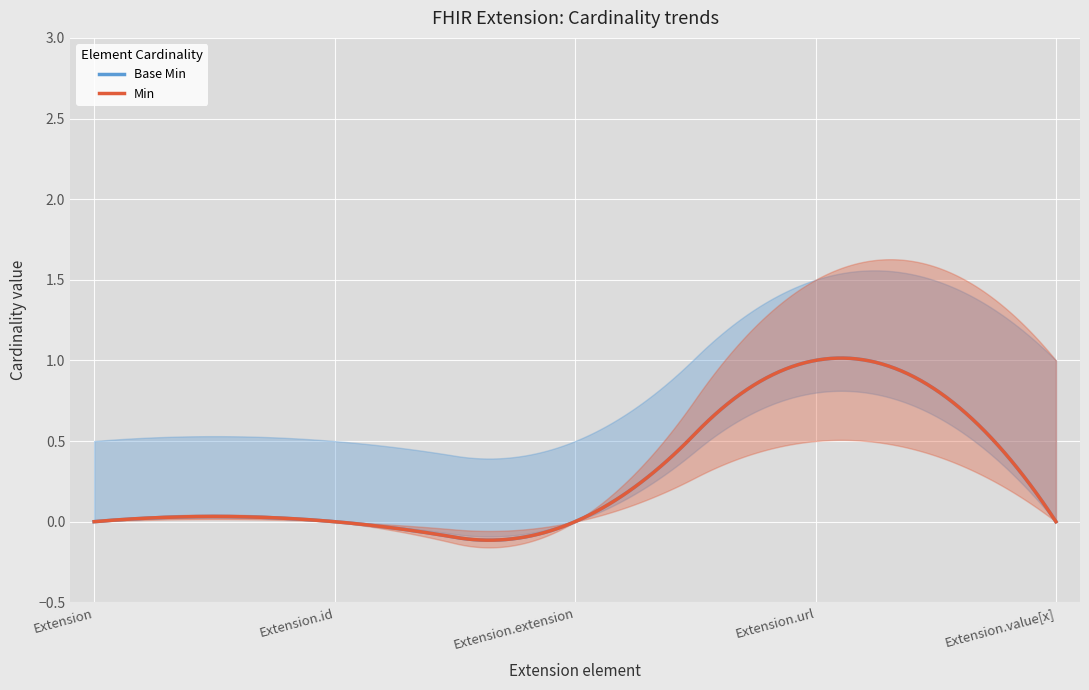

What position from the right is Extension.value[x]?

1